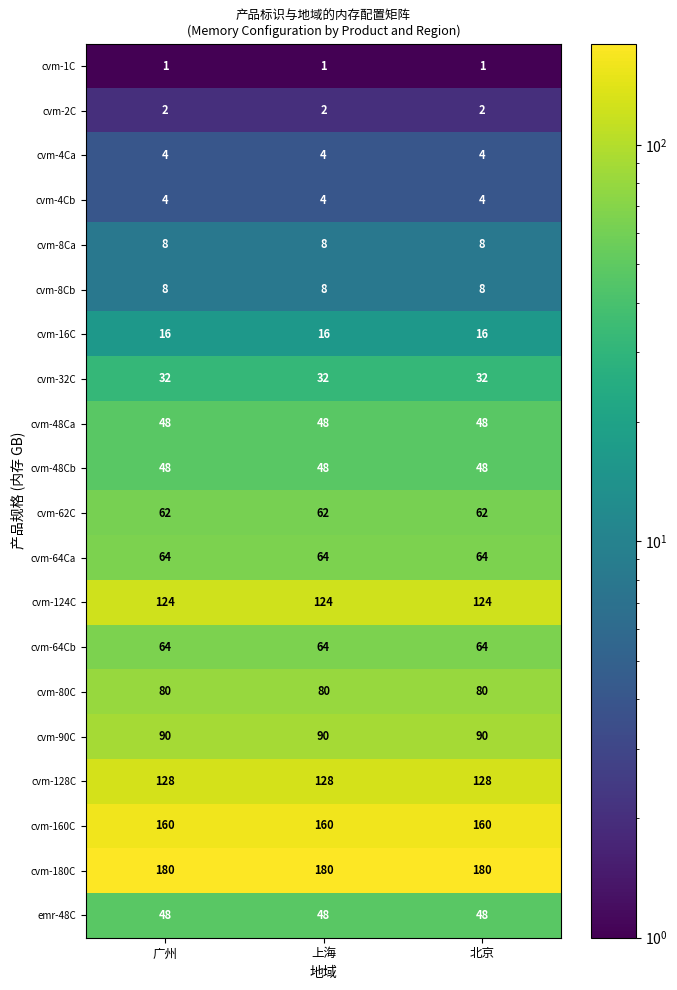

What is the average value of the emr-48C series?

48